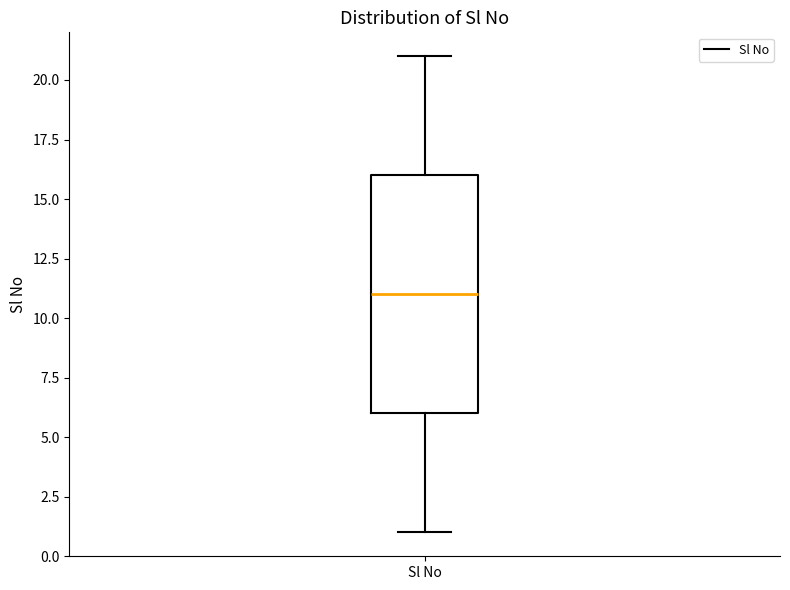

Read this box plot against the y-axis: the position of the median line, the range covered by the box, and the ends of both whiskers. The values are not printed on the chart, so give them approximately, as read against the axis.

median 11, box 6 to 16, whiskers 1 to 21